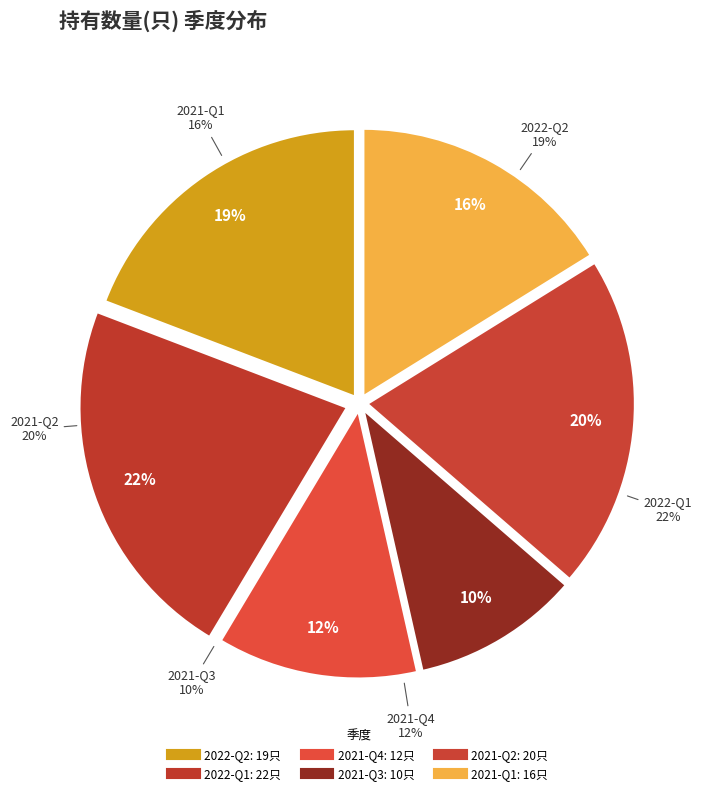

What percentage do 2021-Q4 and 2021-Q2 together represent?

32.3%